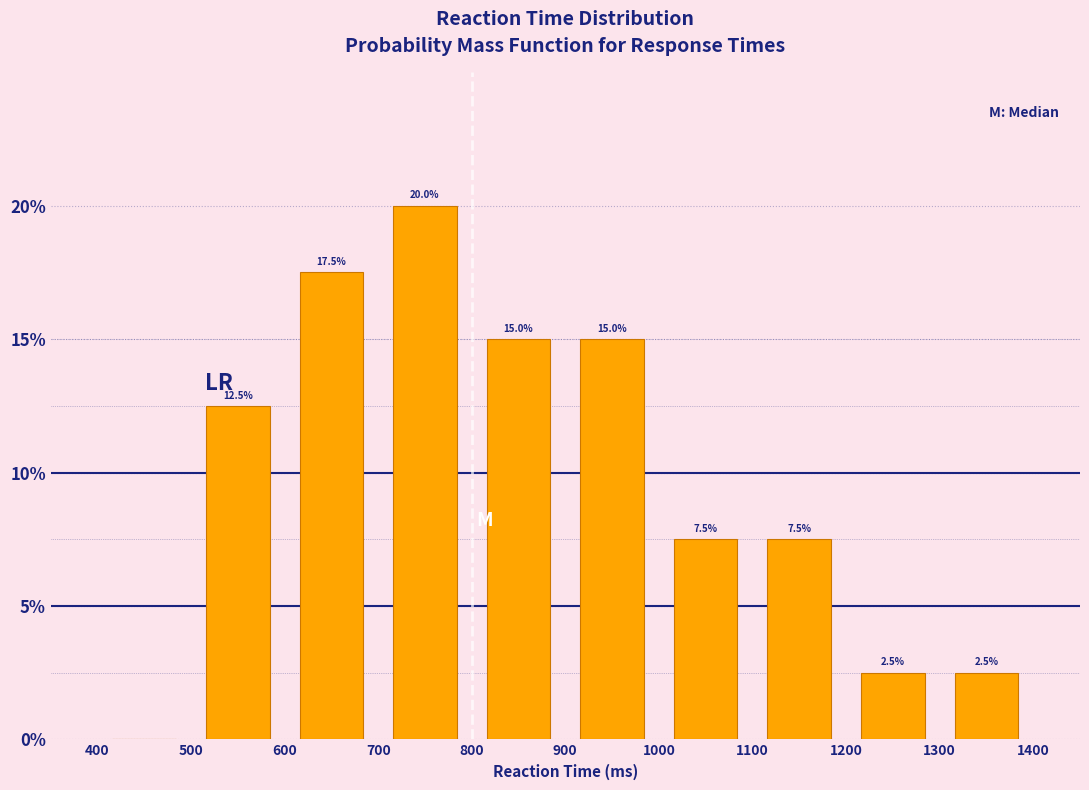

Which range on the x-axis has the tallest bar?

700 to 800